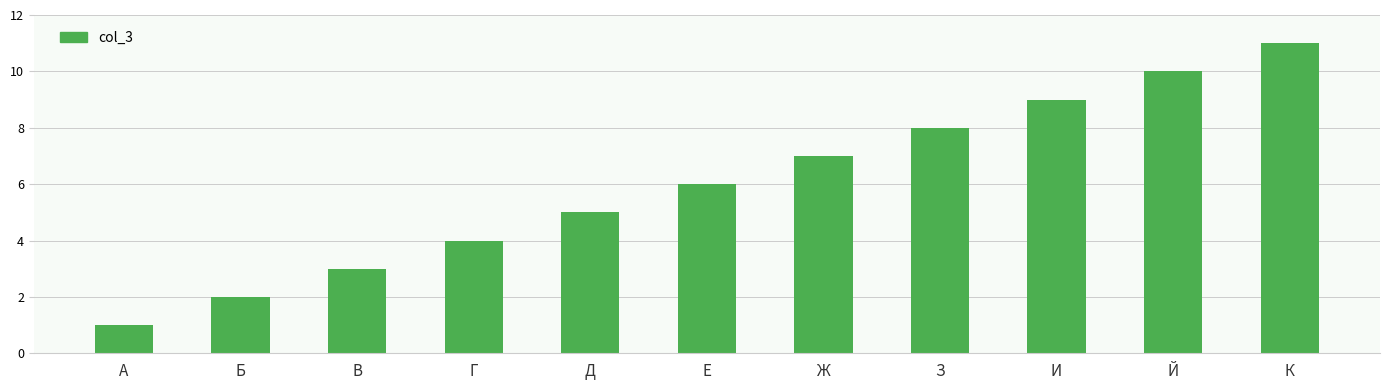

List the labels in order of value, smallest first.

А, Б, В, Г, Д, Е, Ж, З, И, Й, К